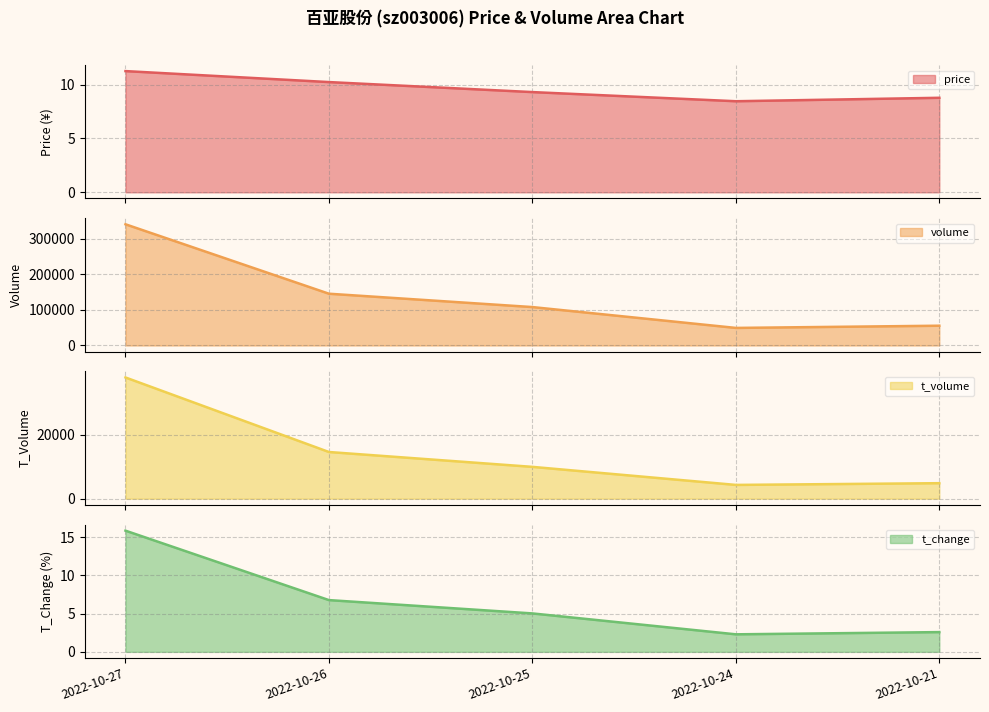

In t_change line, how many points are lower than both neighbors (excluding endpoints)?

1